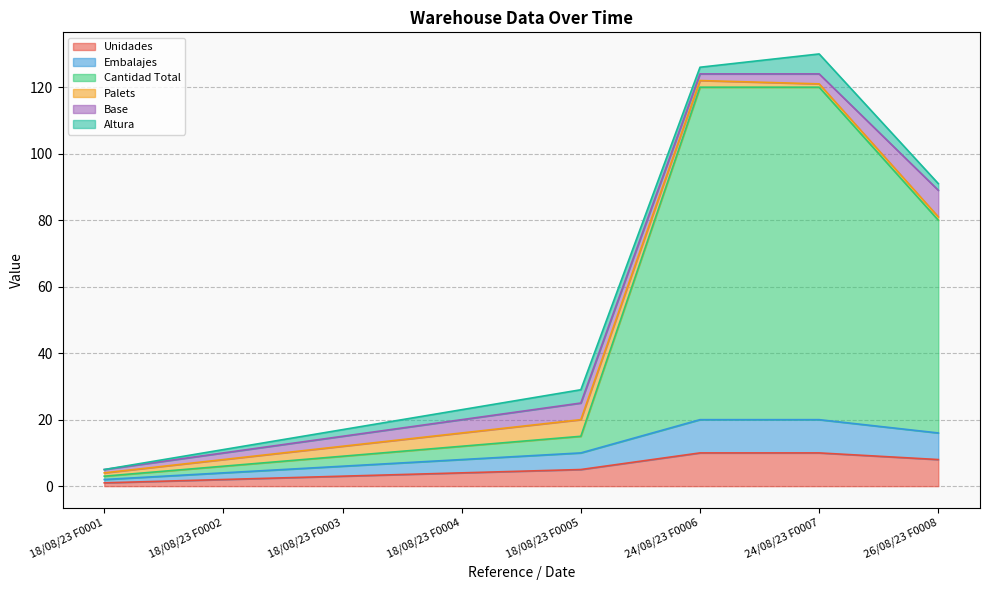

Which series has the widest spread of values?

Cantidad Total